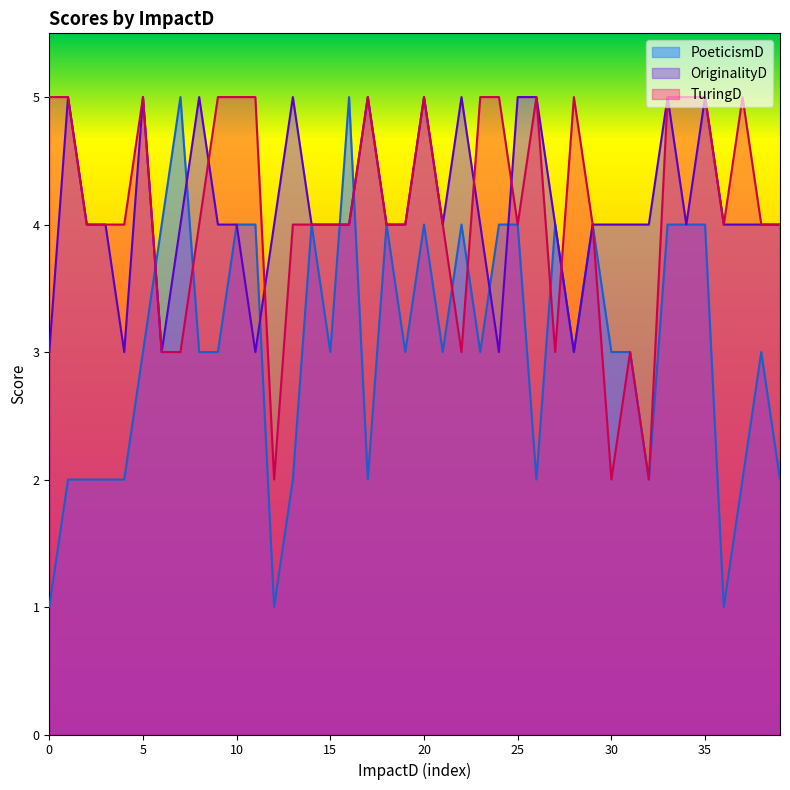

Reading left to right, extract all data points from this chart.

PoeticismD: 1	2	2	2	2	3	4	5	3	3	4	4	1	2	4	3	5	2	4	3	4	3	4	3	4	4	2	4	3	4	3	3	2	4	4	4	1	2	3	2
OriginalityD: 3	5	4	4	3	5	3	4	5	4	4	3	4	5	4	4	4	5	4	4	5	4	5	4	3	5	5	4	3	4	4	4	4	5	4	5	4	4	4	4
TuringD: 5	5	4	4	4	5	3	3	4	5	5	5	2	4	4	4	4	5	4	4	5	4	3	5	5	4	5	3	5	4	2	3	2	5	5	5	4	5	4	4